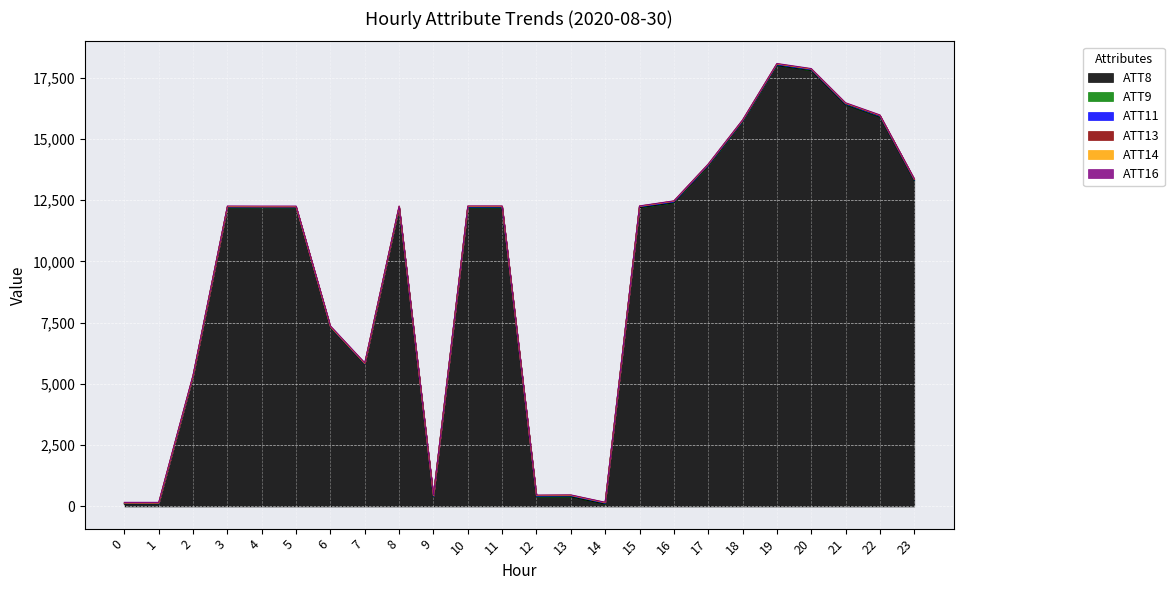

What is the value of the ATT13 point at the 22nd from the left?

21.2